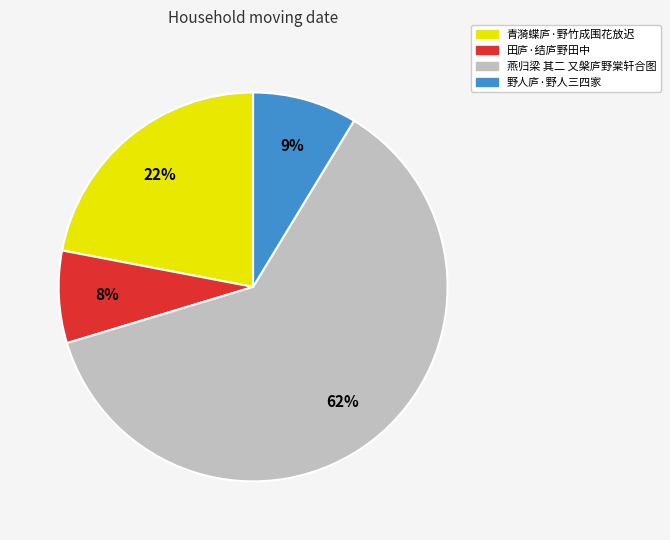

Rank the categories by value from lowest to highest.

田庐·结庐野田中, 野人庐·野人三四家, 青漪蝶庐·野竹成围花放迟, 燕归梁 其二 又槃庐野棠轩合图